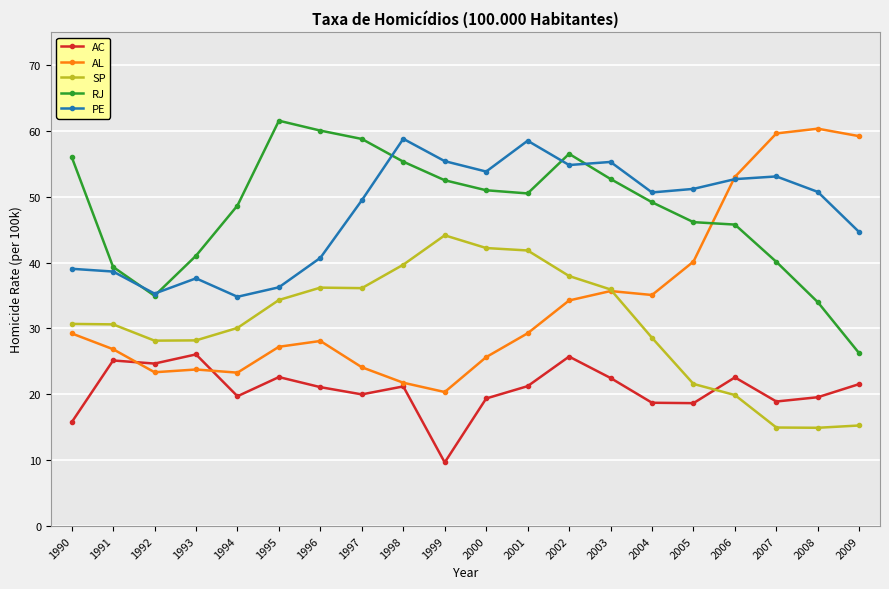

What is the difference between the highest and lowest values at 2009?

43.9